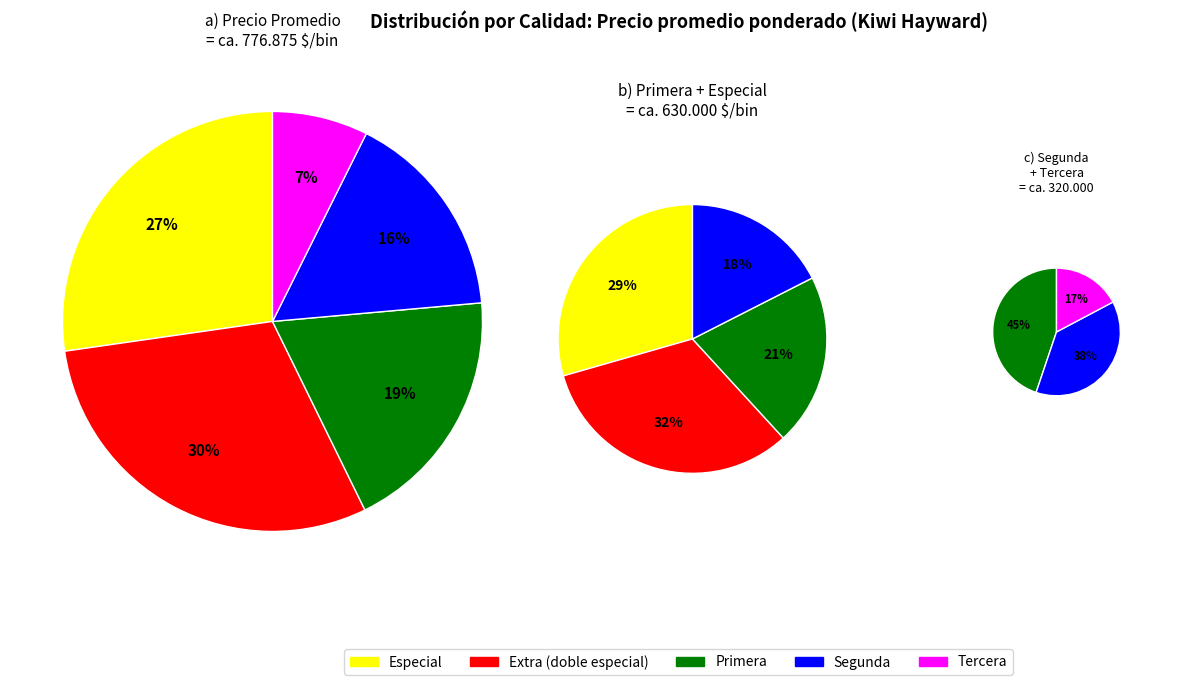

To the nearest percent, what is the average slice percentage?

20%